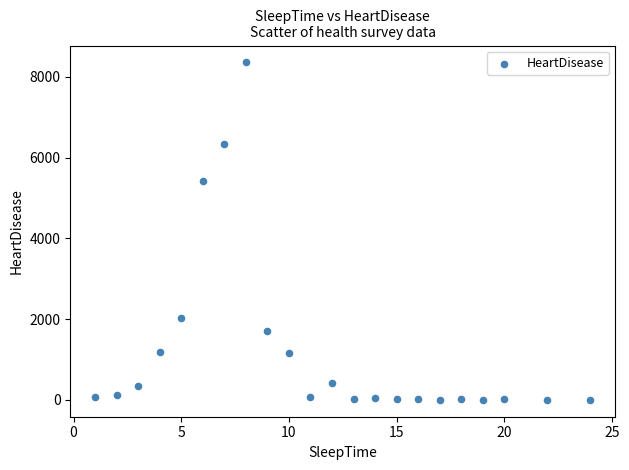

What Y value in the scatter plot is closest to 4179?

5427